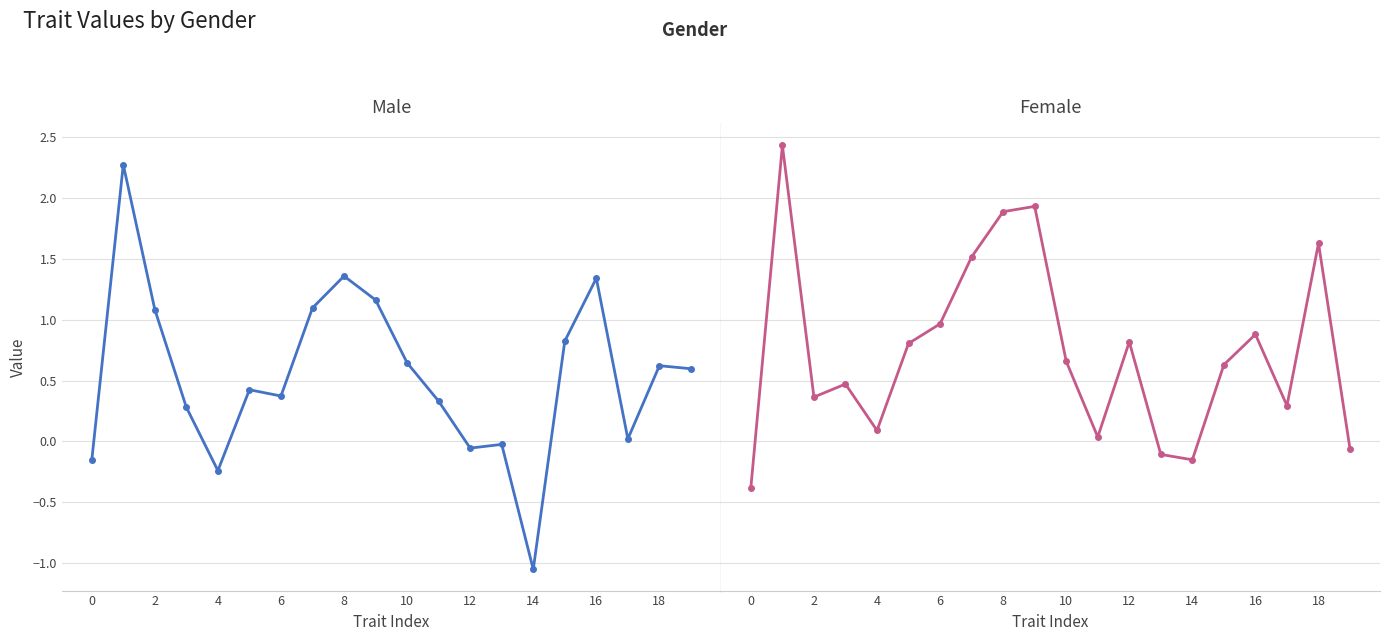

At how many categories does at least one series exceed 1?

7